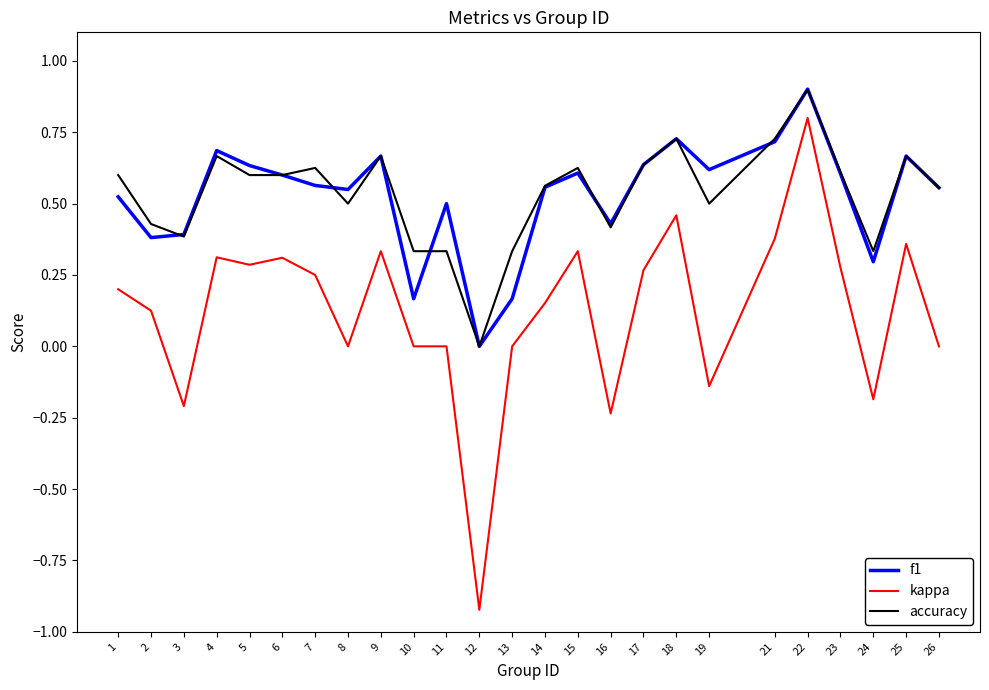

What is the sum of the f1 values at 6 and 13?

0.8